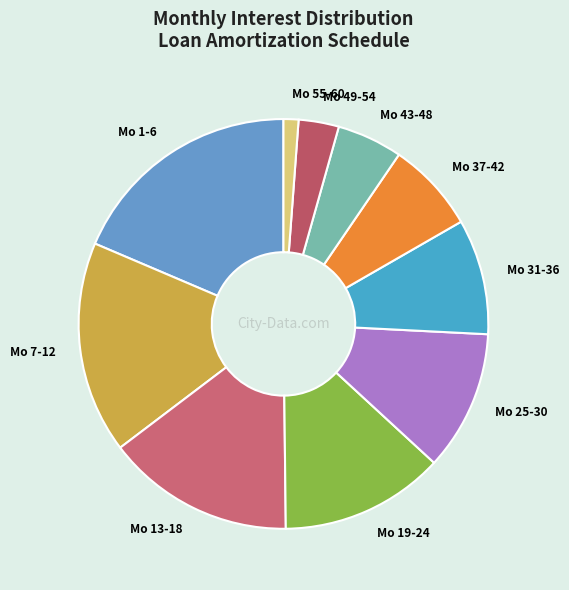

Is the sum of Mo 13-18 and Mo 37-42 greater than half?

No